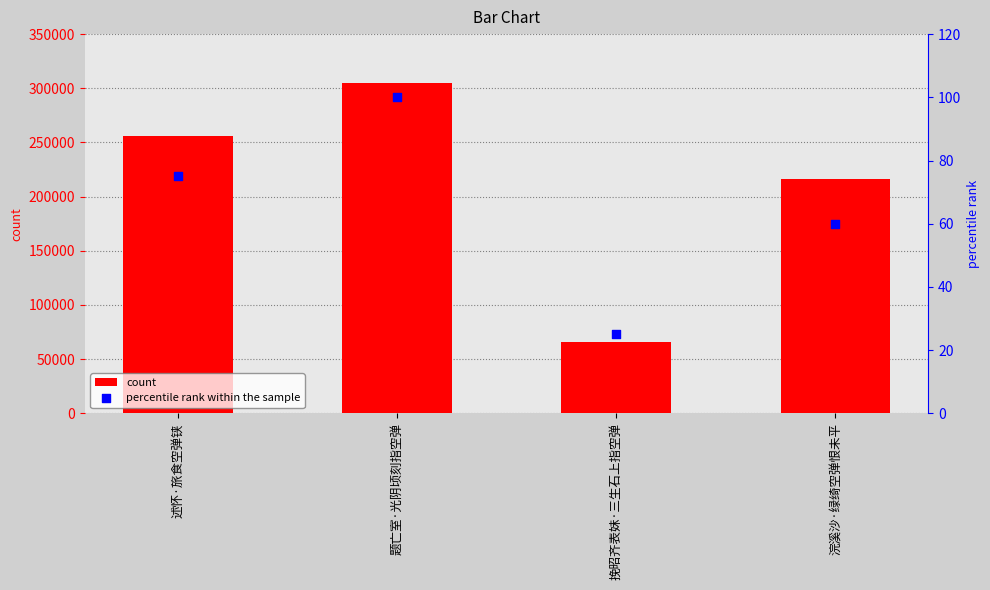

Which series has the largest Y range (max minus min)?

count